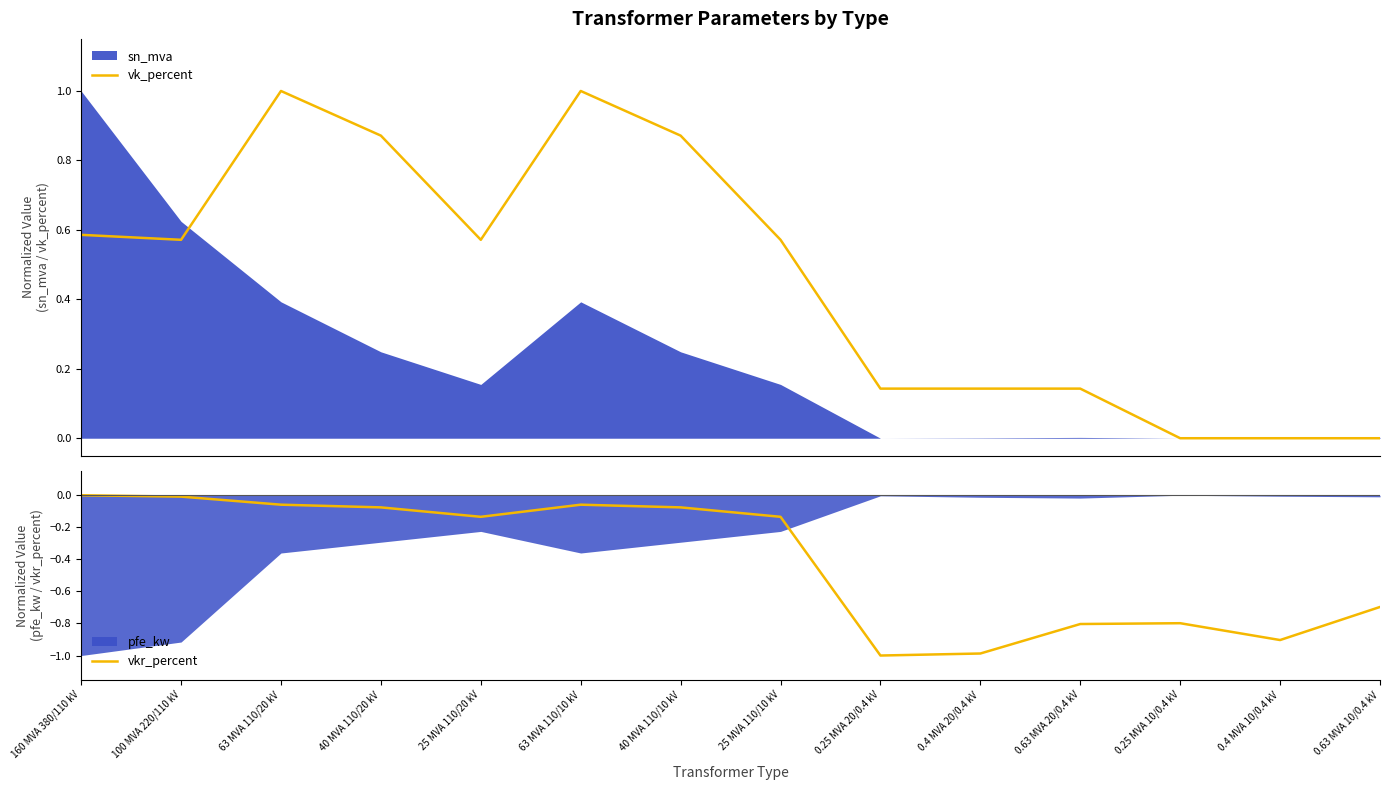

List the labels in order of vkr_percent value, largest first.

160 MVA 380/110 kV, 100 MVA 220/110 kV, 63 MVA 110/20 kV, 63 MVA 110/10 kV, 40 MVA 110/20 kV, 40 MVA 110/10 kV, 25 MVA 110/20 kV, 25 MVA 110/10 kV, 0.63 MVA 10/0.4 kV, 0.25 MVA 10/0.4 kV, 0.63 MVA 20/0.4 kV, 0.4 MVA 10/0.4 kV, 0.4 MVA 20/0.4 kV, 0.25 MVA 20/0.4 kV